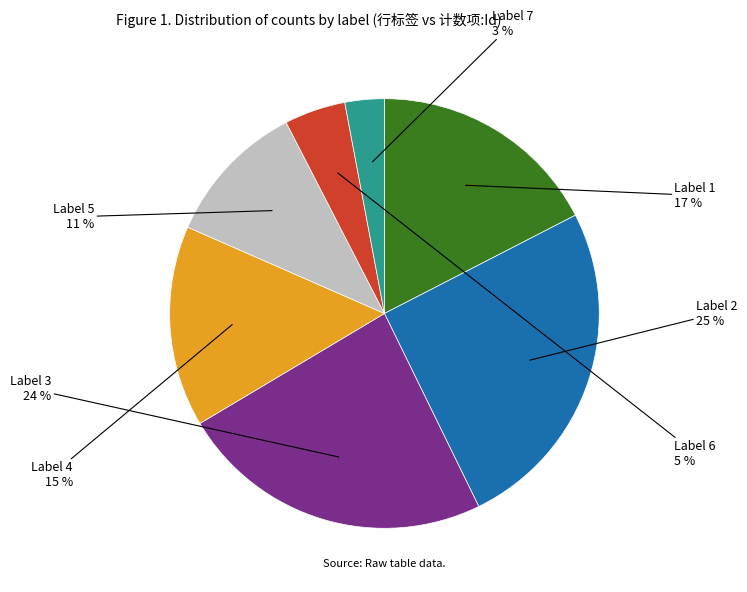

Does any single category account for the majority?

No